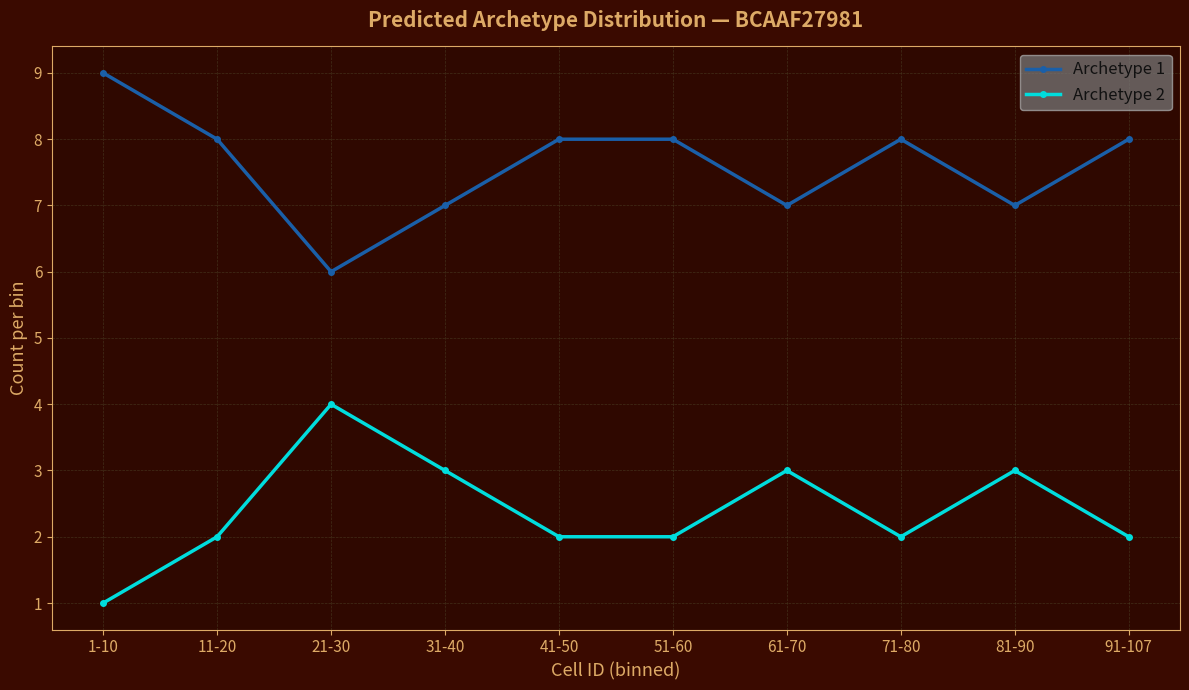

Is it true that Archetype 2 equals 2 at 91-107?

True